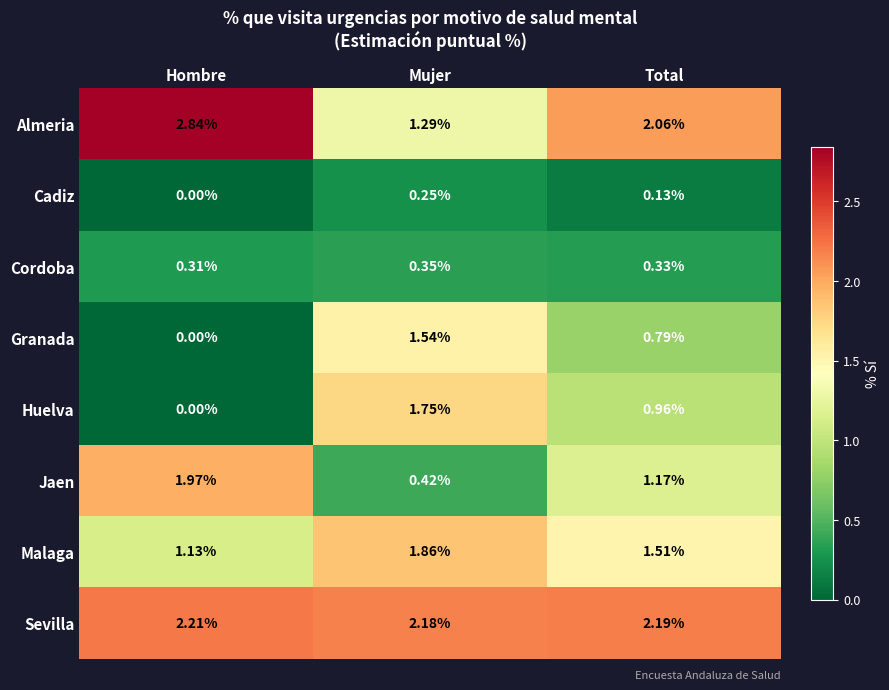

Rank the series by their maximum value, from highest to lowest.

Almeria, Sevilla, Jaen, Malaga, Huelva, Granada, Cordoba, Cadiz